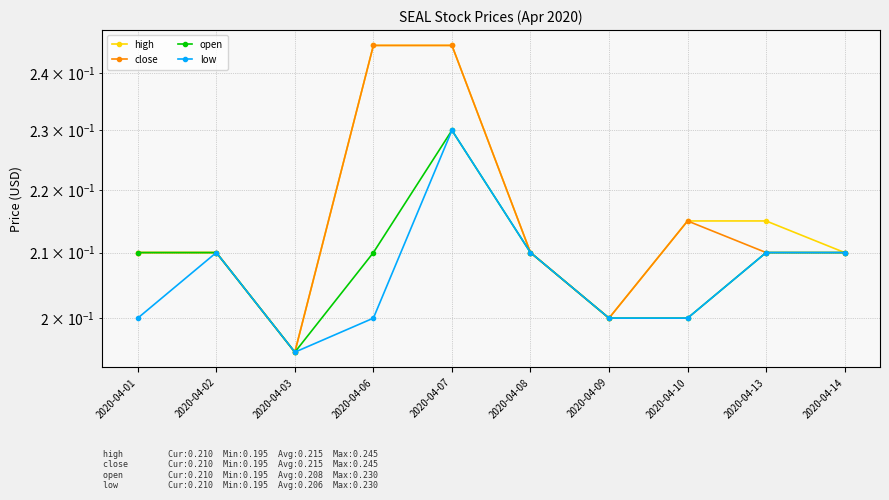

What is the value of the close point at the 3rd from the left?

0.2